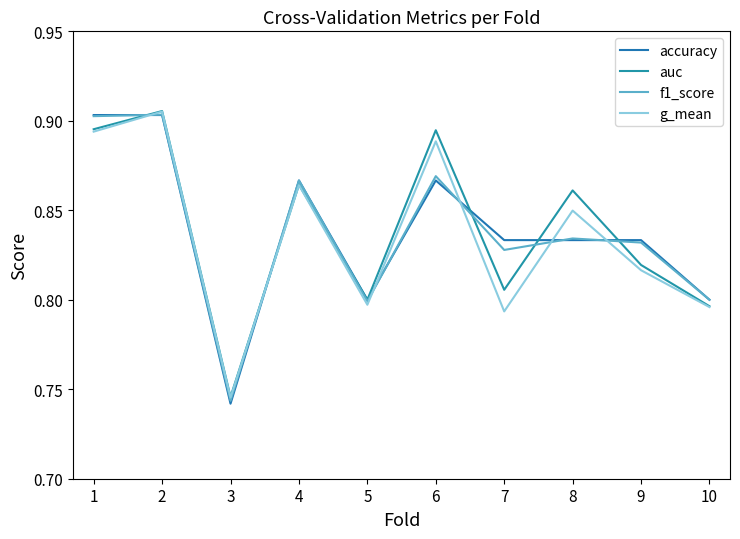

Does the chart have visible grid lines?

No